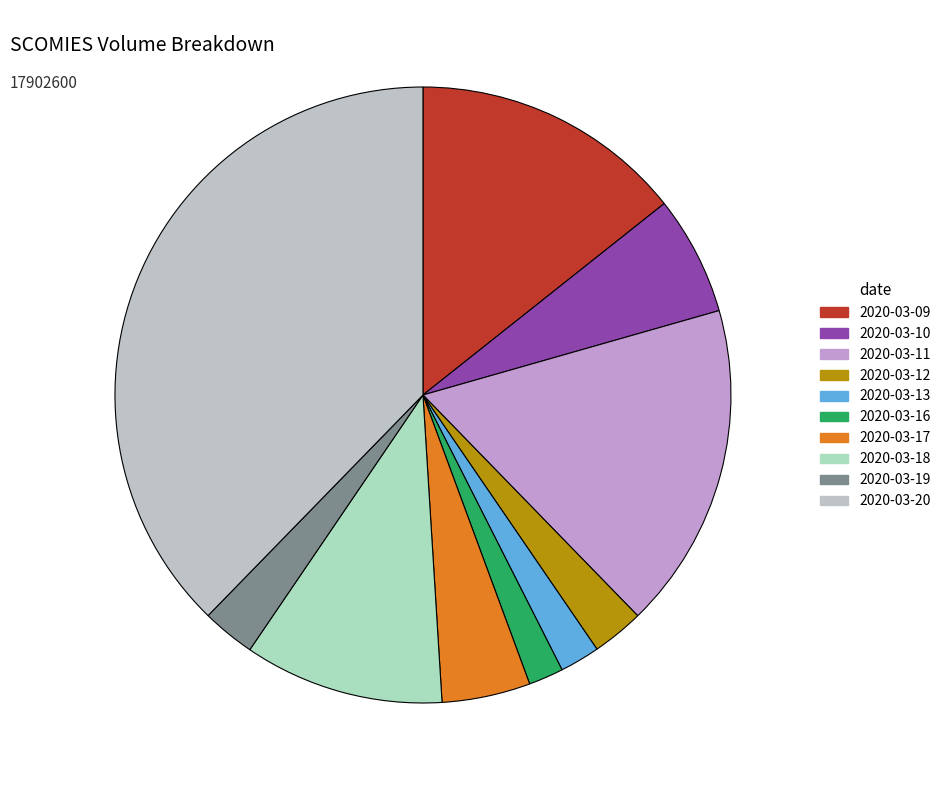

Which slice is the largest?

2020-03-20